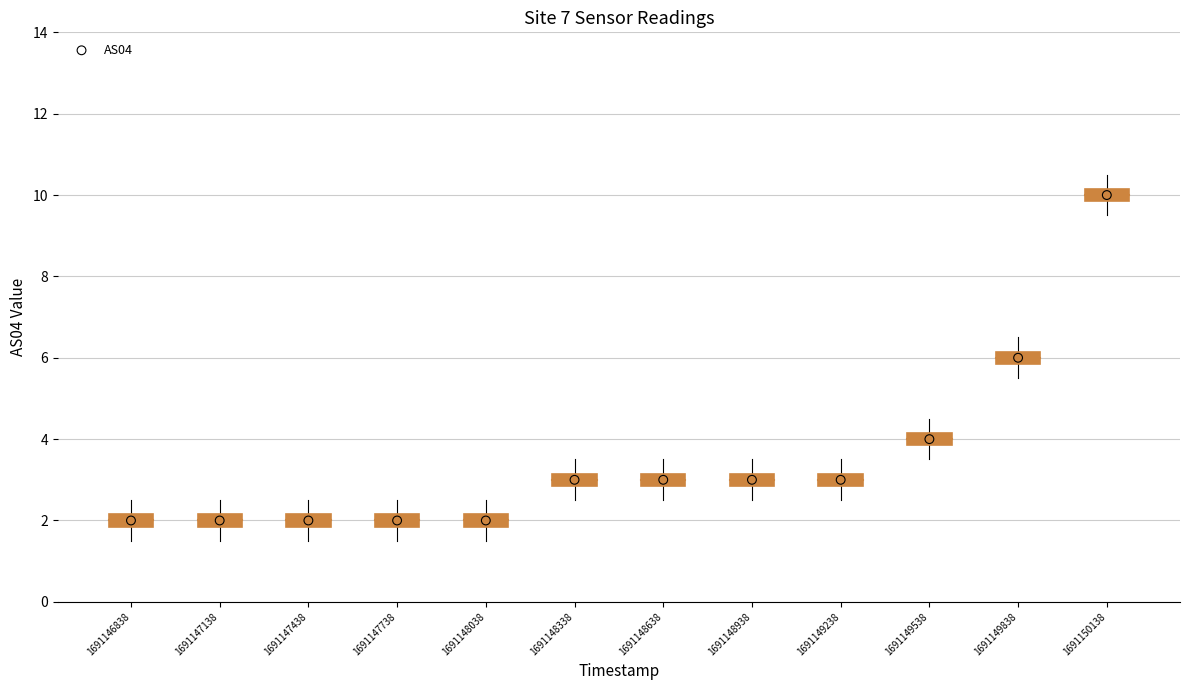

What is the average Y value?

4